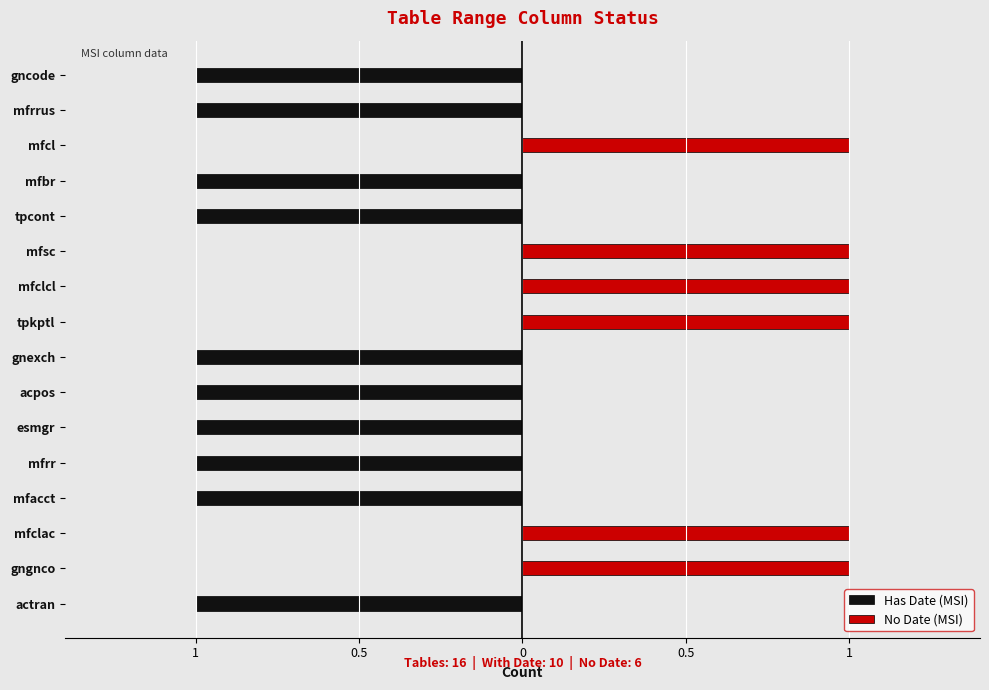

How many bars are there in each group?

2